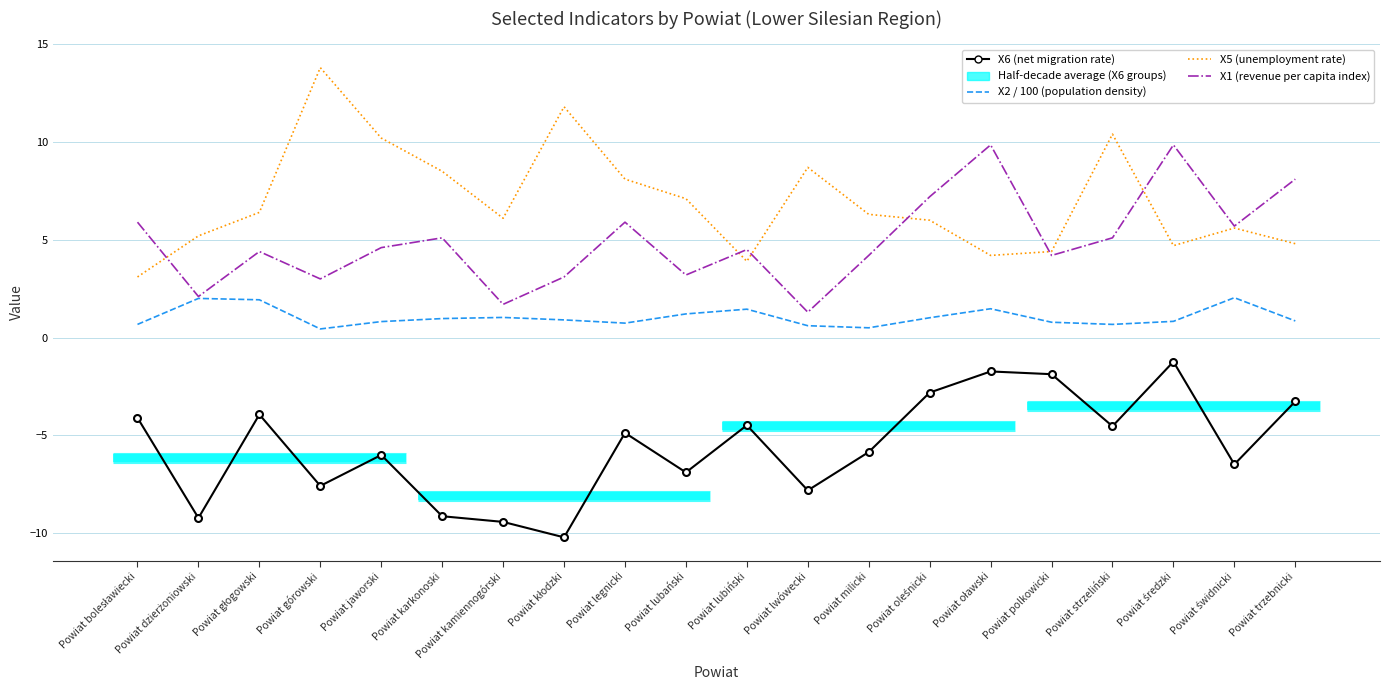

What is the highest value of the X1 (revenue per capita index) series?

9.8